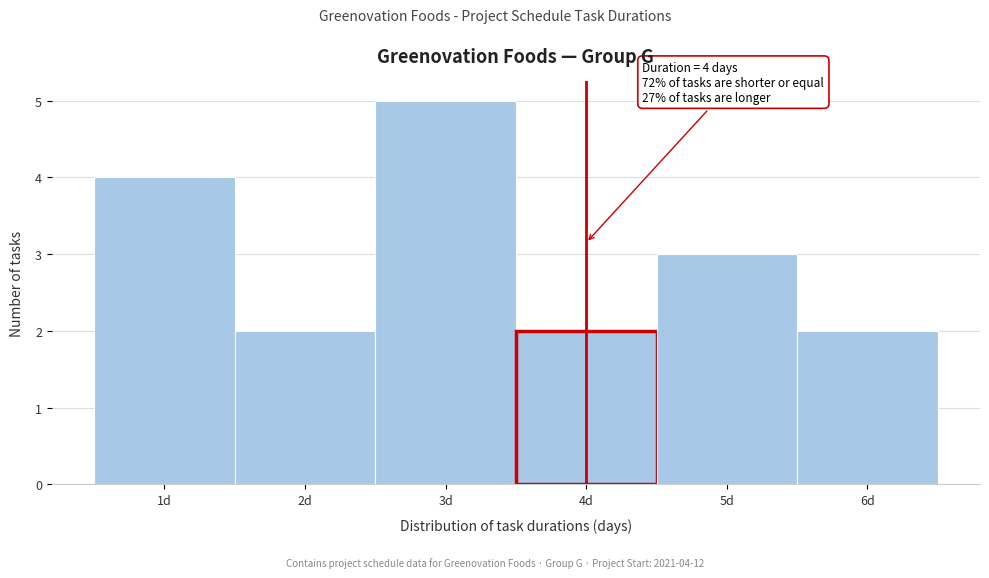

Over which range of the x-axis is the bar tallest?

2.5 to 3.5